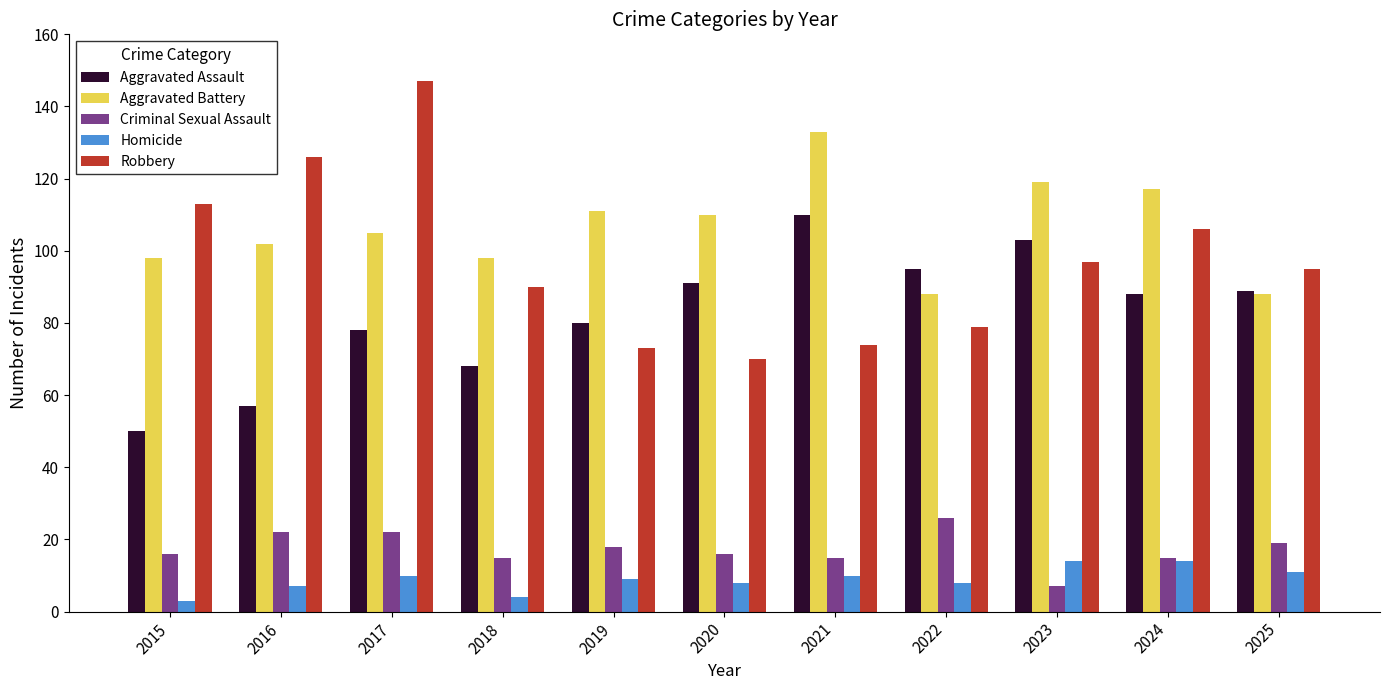

How many distinct data groups are displayed?

5